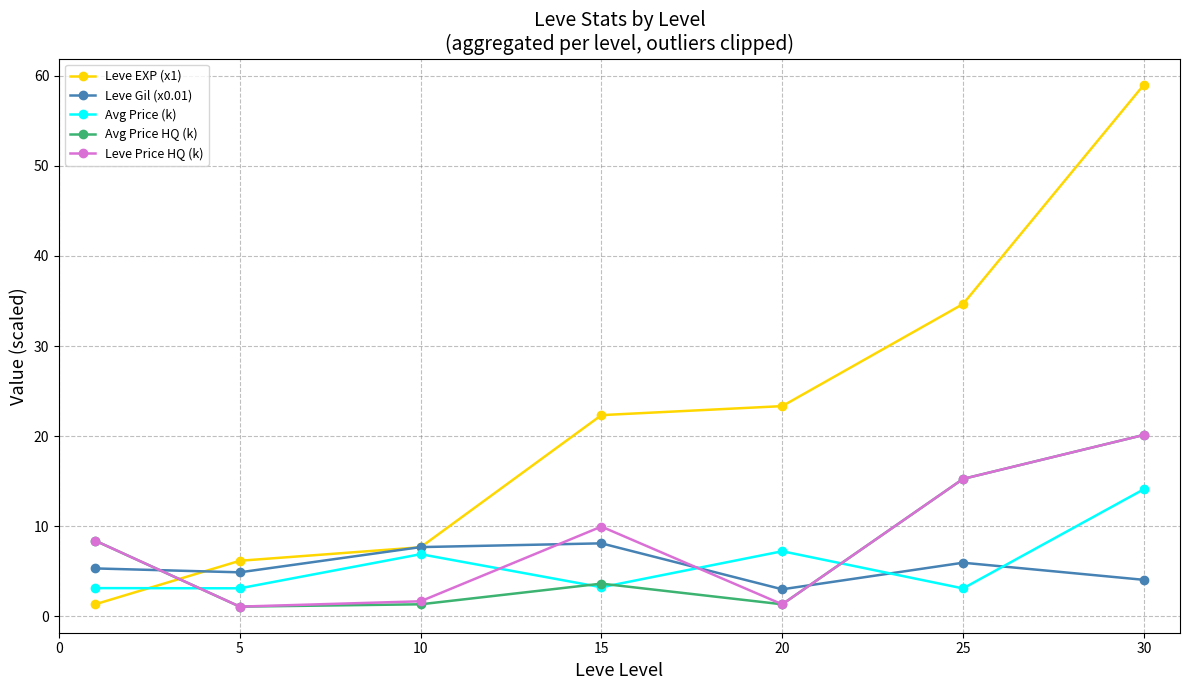

In Avg Price (k), how many points are higher than both neighbors (excluding endpoints)?

2